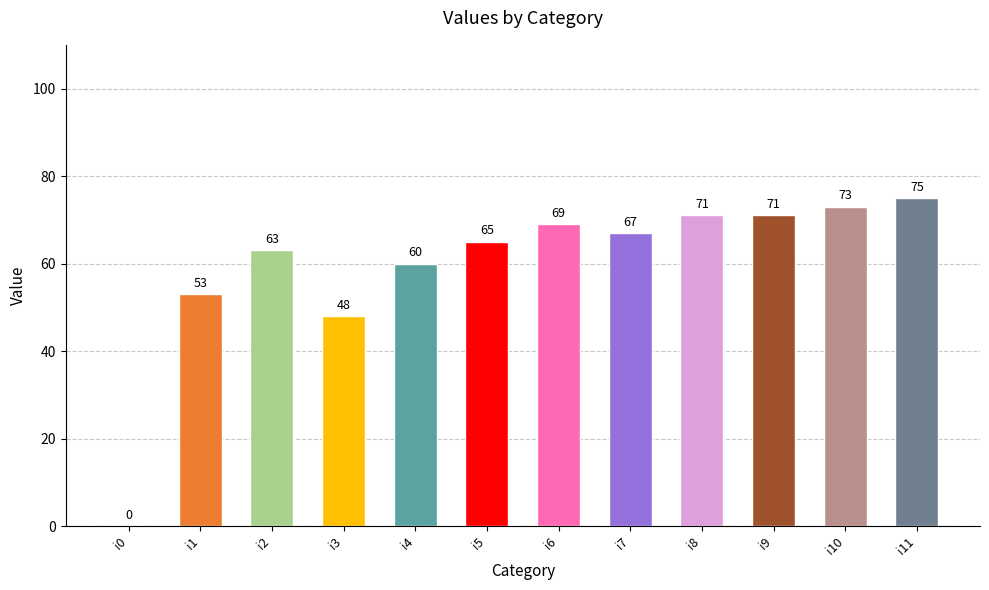

Are the bars horizontal?

No